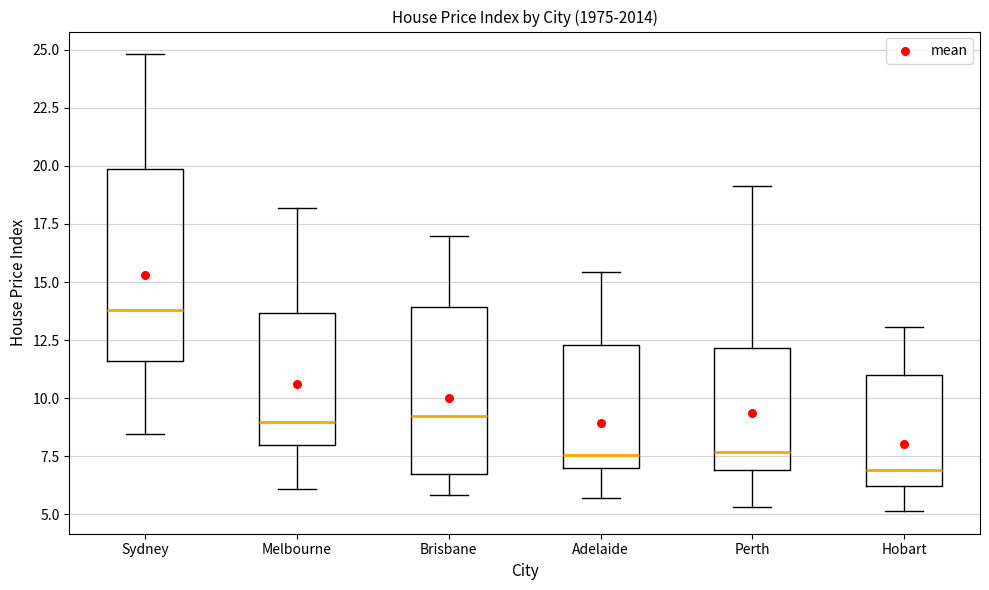

Reading left to right, transcribe this box plot: for each box, give where its median line is, the range the box spans, and where its two whiskers end, as read against the y-axis. The values are not printed on the chart, so give them approximately, as read against the axis.

Sydney: median 14.0, box 11.5 to 20.0, whiskers 8.5 to 25.0
Melbourne: median 9.0, box 8.0 to 13.5, whiskers 6.0 to 18.0
Brisbane: median 9.0, box 7.0 to 14.0, whiskers 6.0 to 17.0
Adelaide: median 7.5, box 7.0 to 12.5, whiskers 5.5 to 15.5
Perth: median 7.5, box 7.0 to 12.0, whiskers 5.5 to 19.0
Hobart: median 7.0, box 6.0 to 11.0, whiskers 5.0 to 13.0